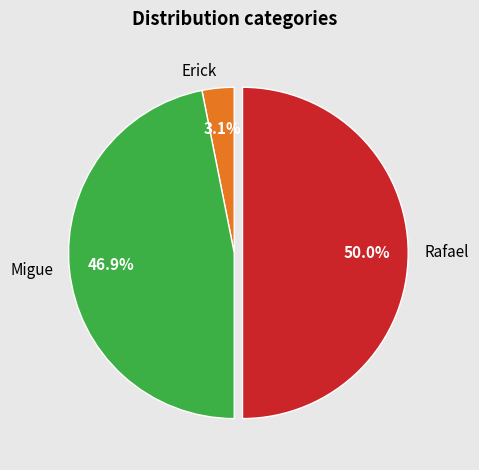

To the nearest percent, what is the average slice percentage?

33%